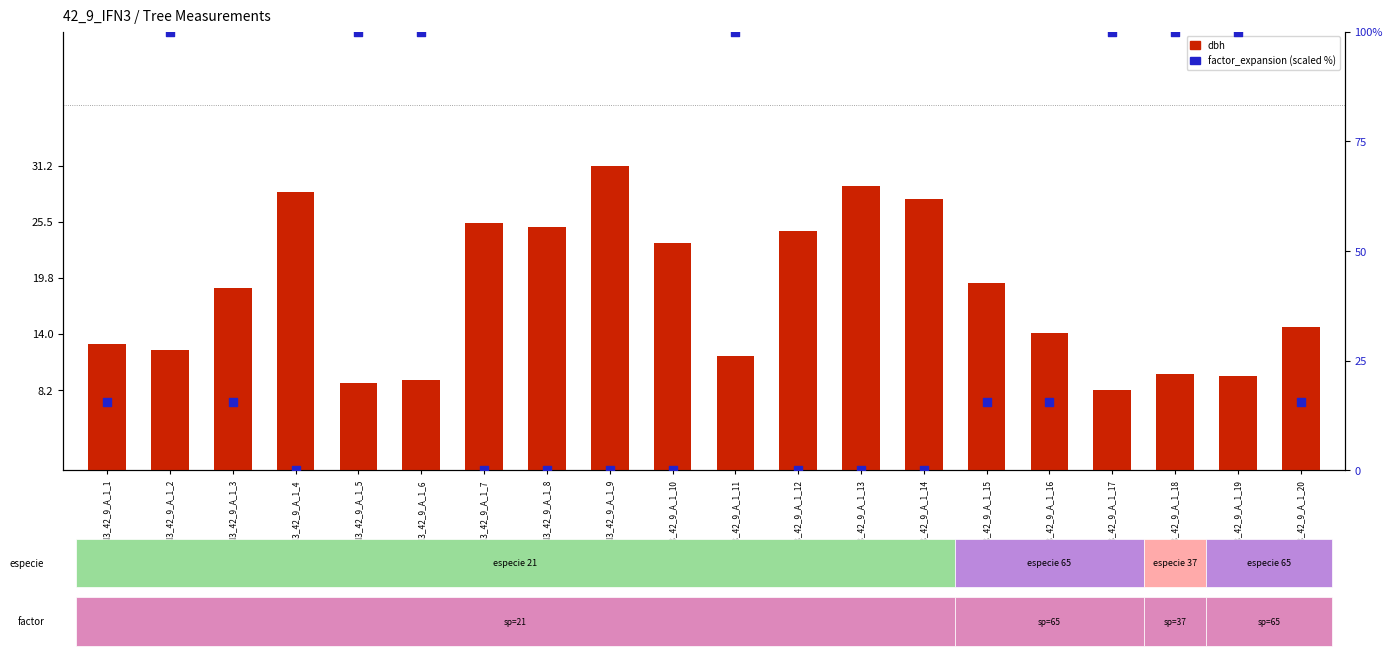

At which category is the sum across all series the highest?

IFN3_42_9_A_1_2